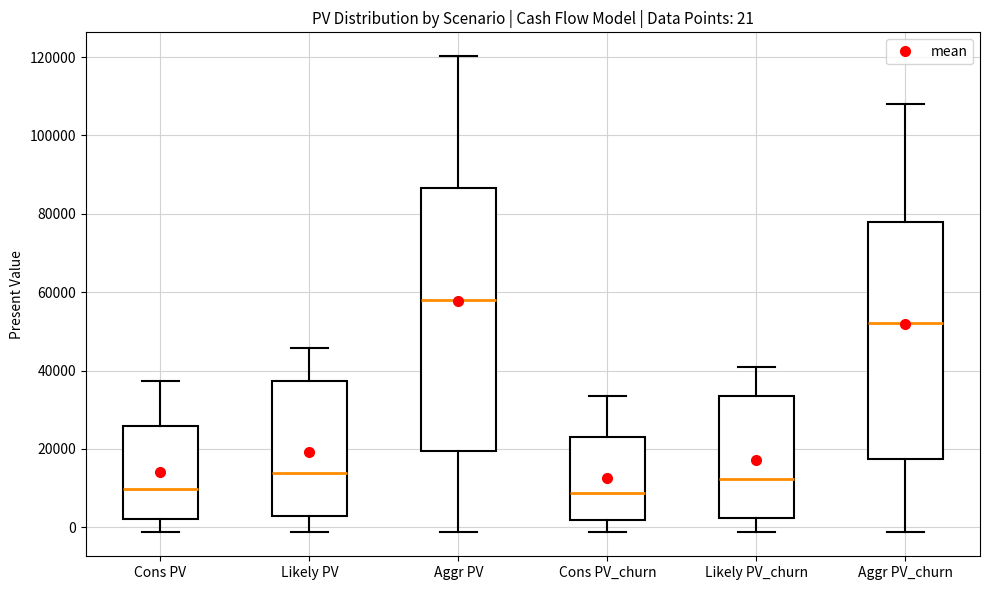

Which box's median line is the highest?

Aggr PV